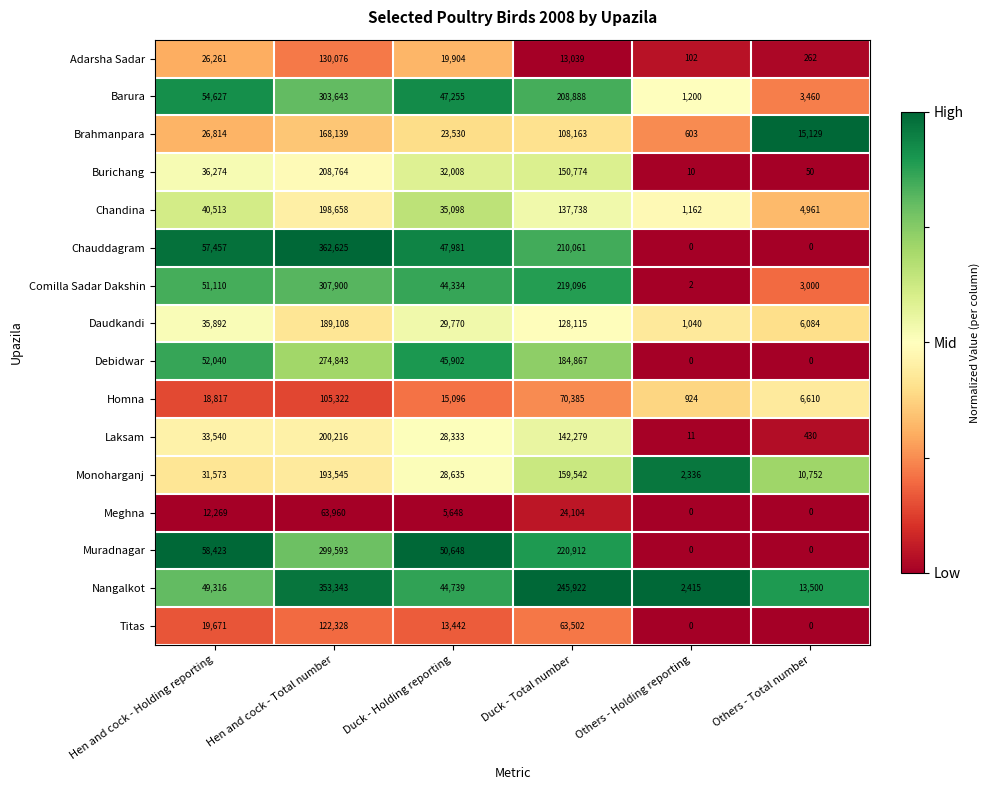

At Duck - Holding reporting, list the series in order from largest to smallest.

Muradnagar, Chauddagram, Barura, Debidwar, Nangalkot, Comilla Sadar Dakshin, Chandina, Burichang, Daudkandi, Monoharganj, Laksam, Brahmanpara, Adarsha Sadar, Homna, Titas, Meghna